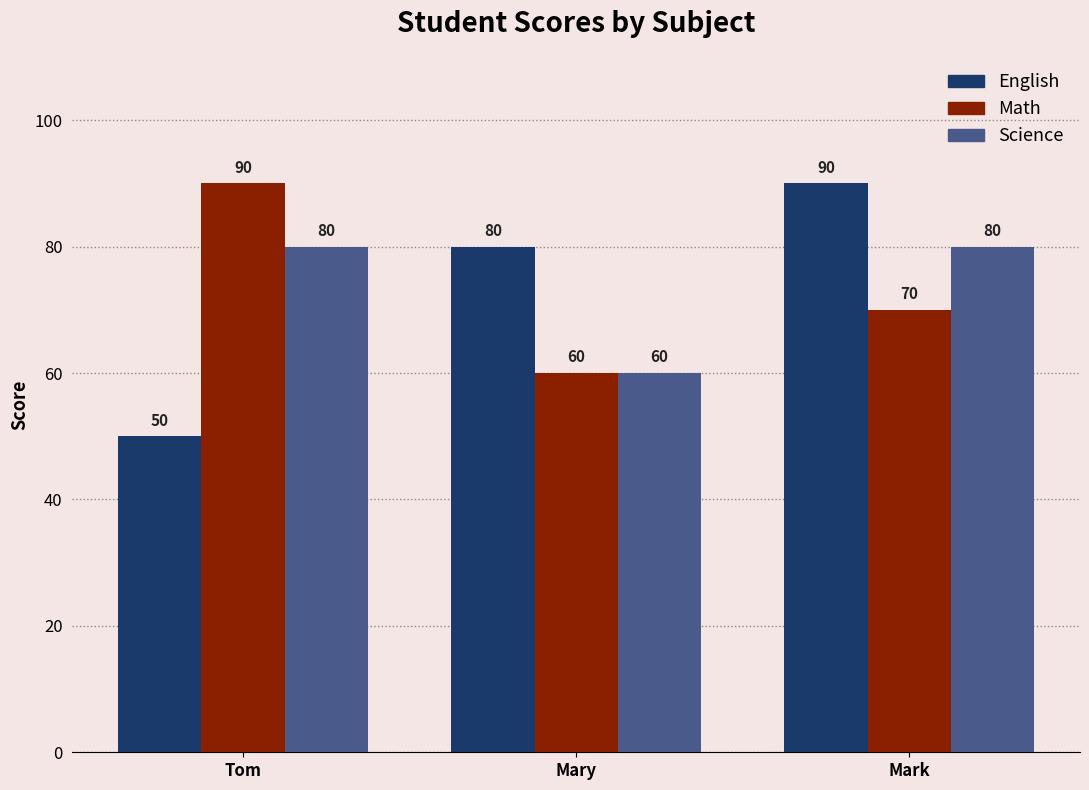

How many groups of bars are there?

3